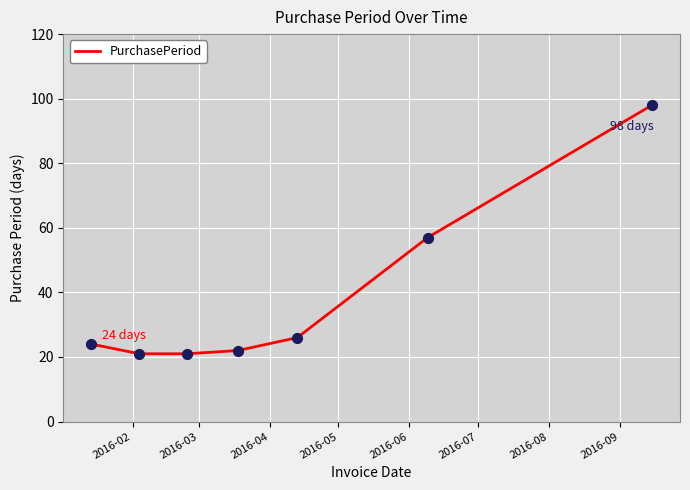

True or false: the data has more than 1 interior local peaks.

False